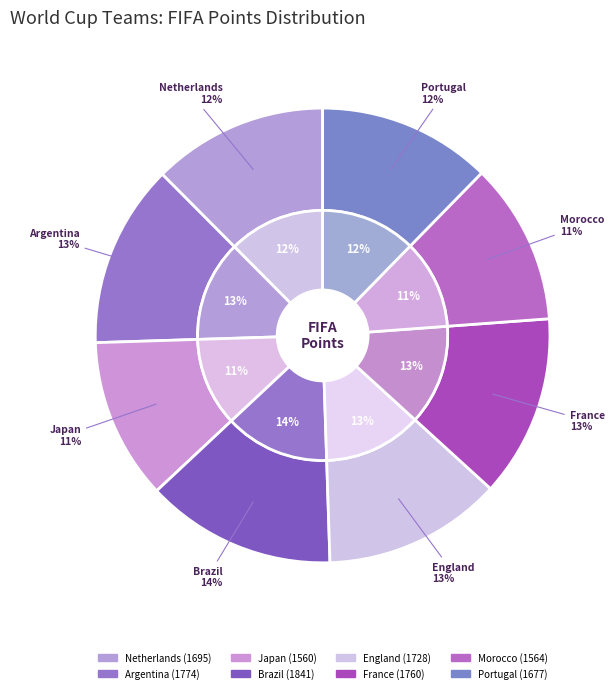

To the nearest percent, what is the difference between the largest and smallest slice percentages?

2%